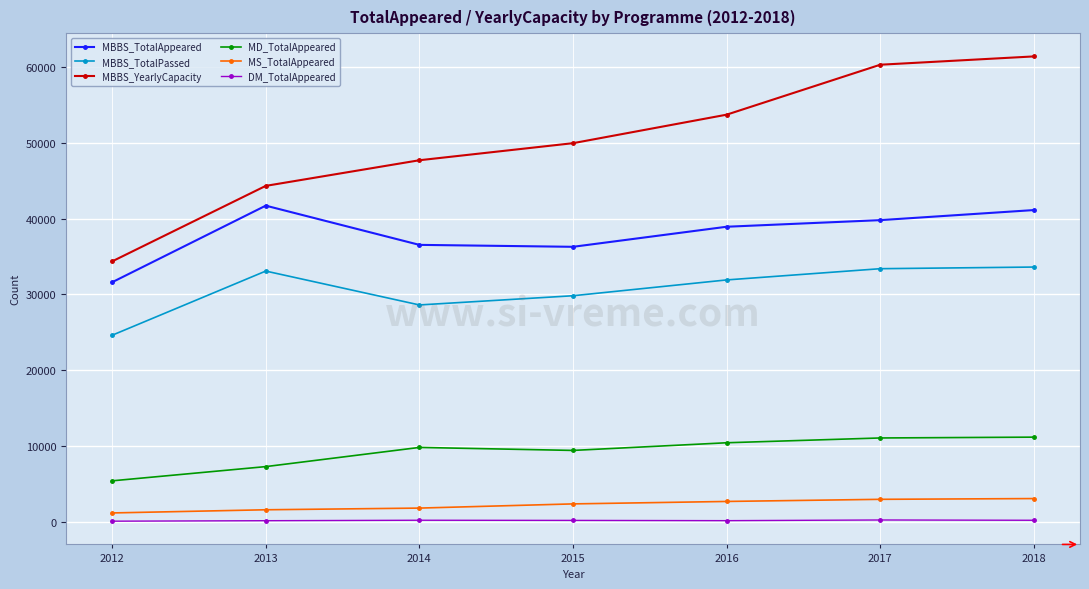

True or false: MS_TotalAppeared and MBBS_TotalPassed cross at least once.

False